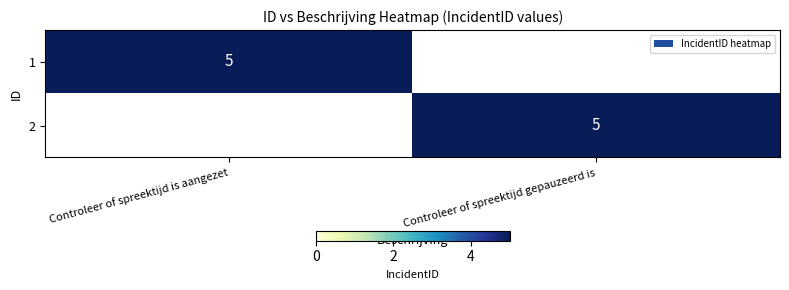

At which category is the sum across all series the highest?

Controleer of spreektijd is aangezet